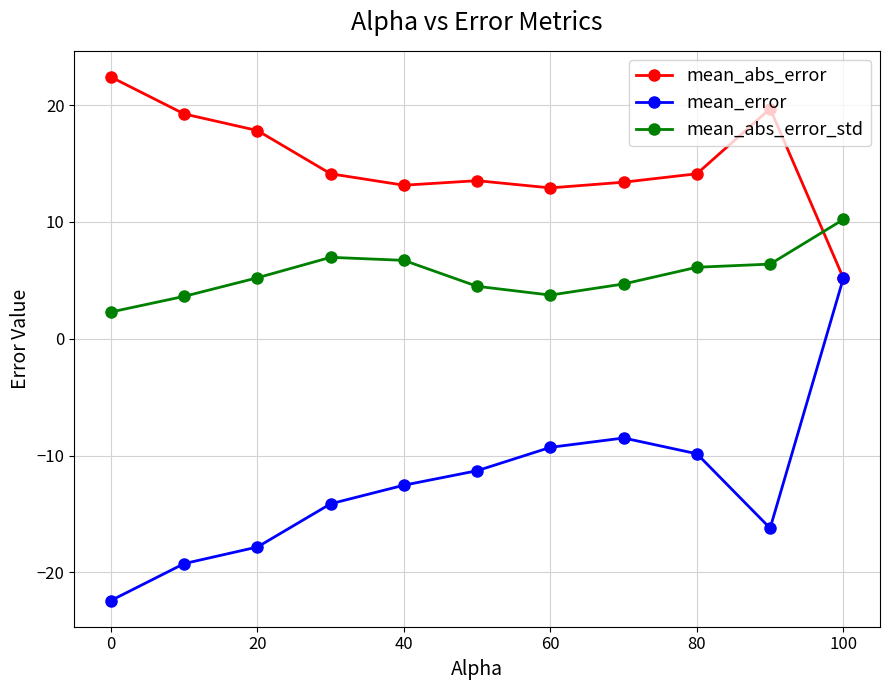

Which series has the largest total across all categories?

mean_abs_error